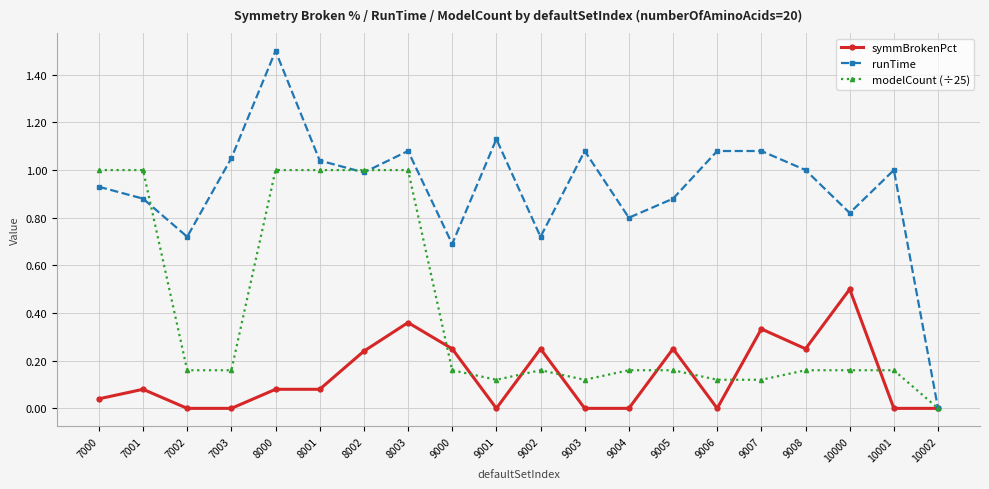

What is the total value across all series at 9005?

1.3